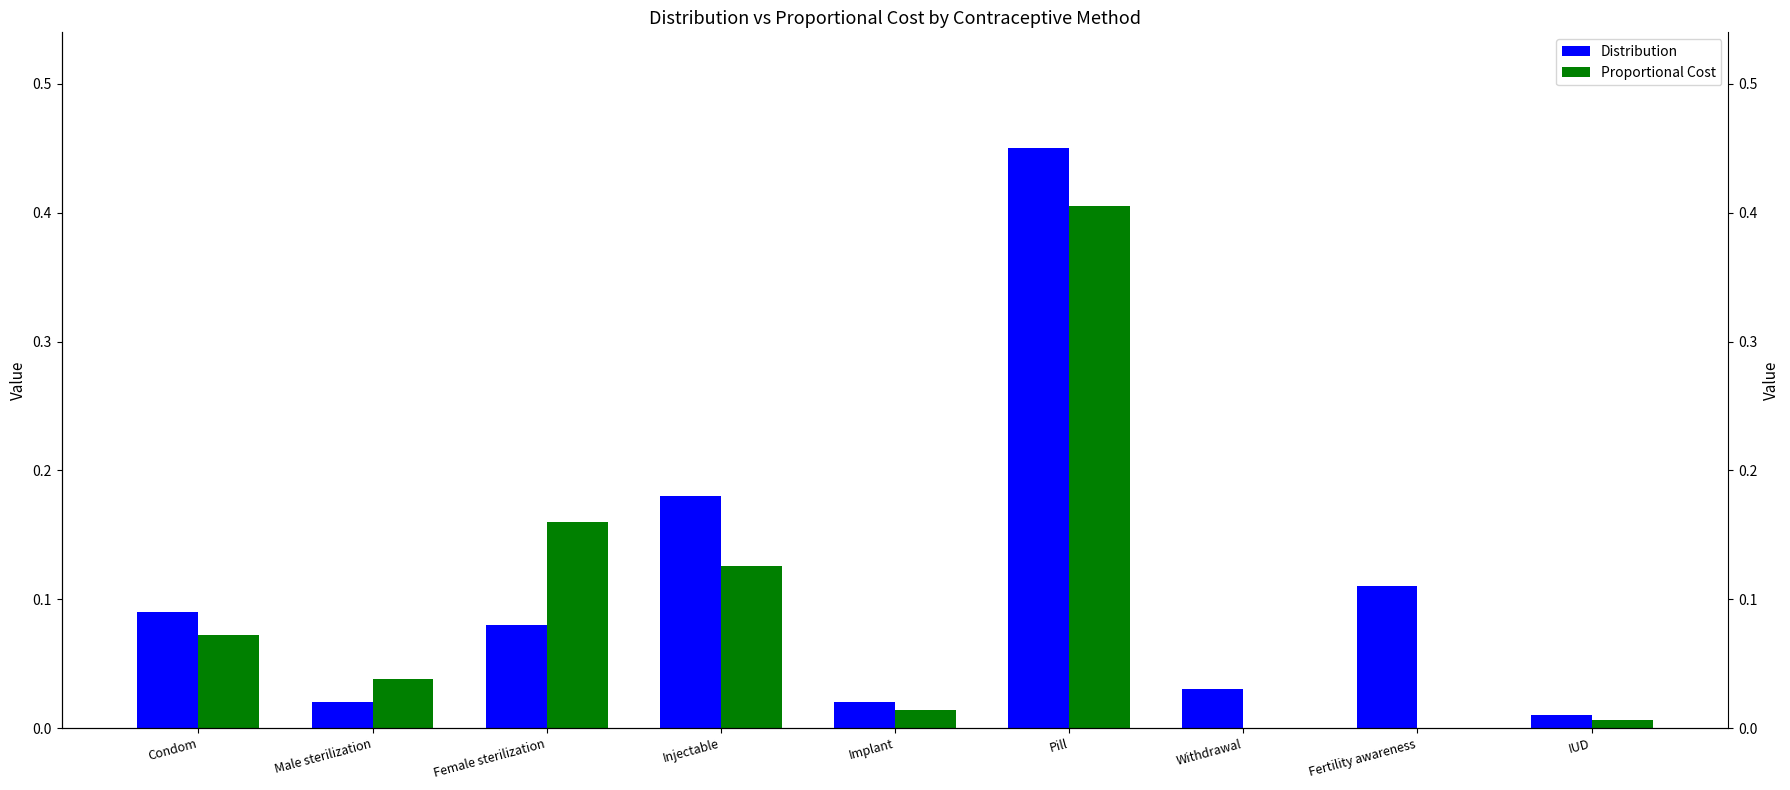

Reading left to right, extract all data points from this chart.

Distribution: Condom=0.1	Male sterilization=0.0	Female sterilization=0.1	Injectable=0.2	Implant=0.0	Pill=0.5	Withdrawal=0.0	Fertility awareness=0.1	IUD=0.0
Proportional Cost: Condom=0.1	Male sterilization=0.0	Female sterilization=0.2	Injectable=0.1	Implant=0.0	Pill=0.4	Withdrawal=0.0	Fertility awareness=0.0	IUD=0.0